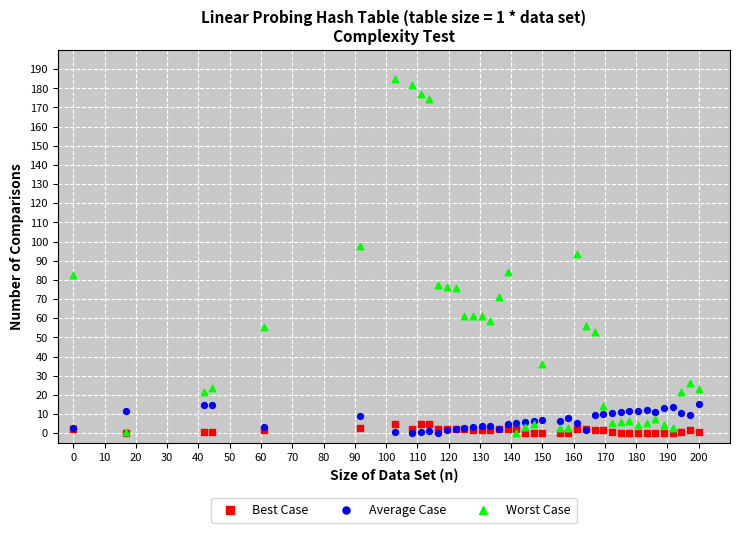

Which series contains the highest Y value?

Worst Case